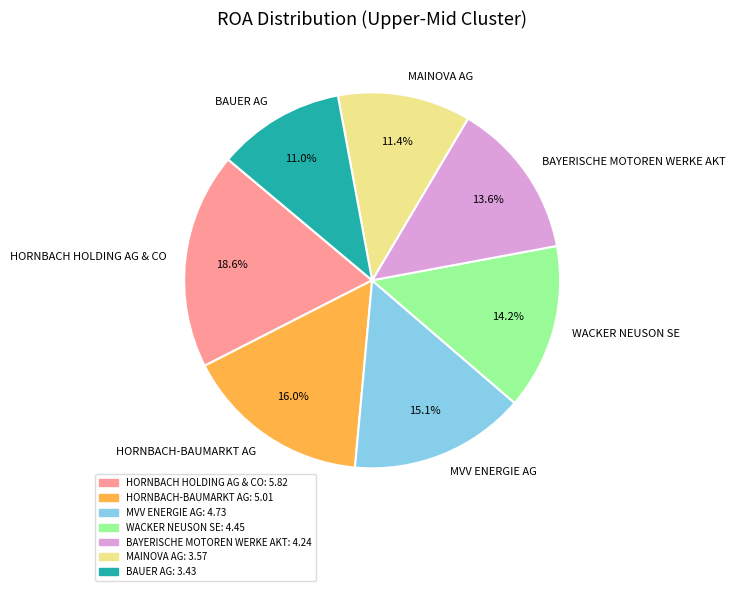

What percentage is NOT represented by WACKER NEUSON SE?

85.8%